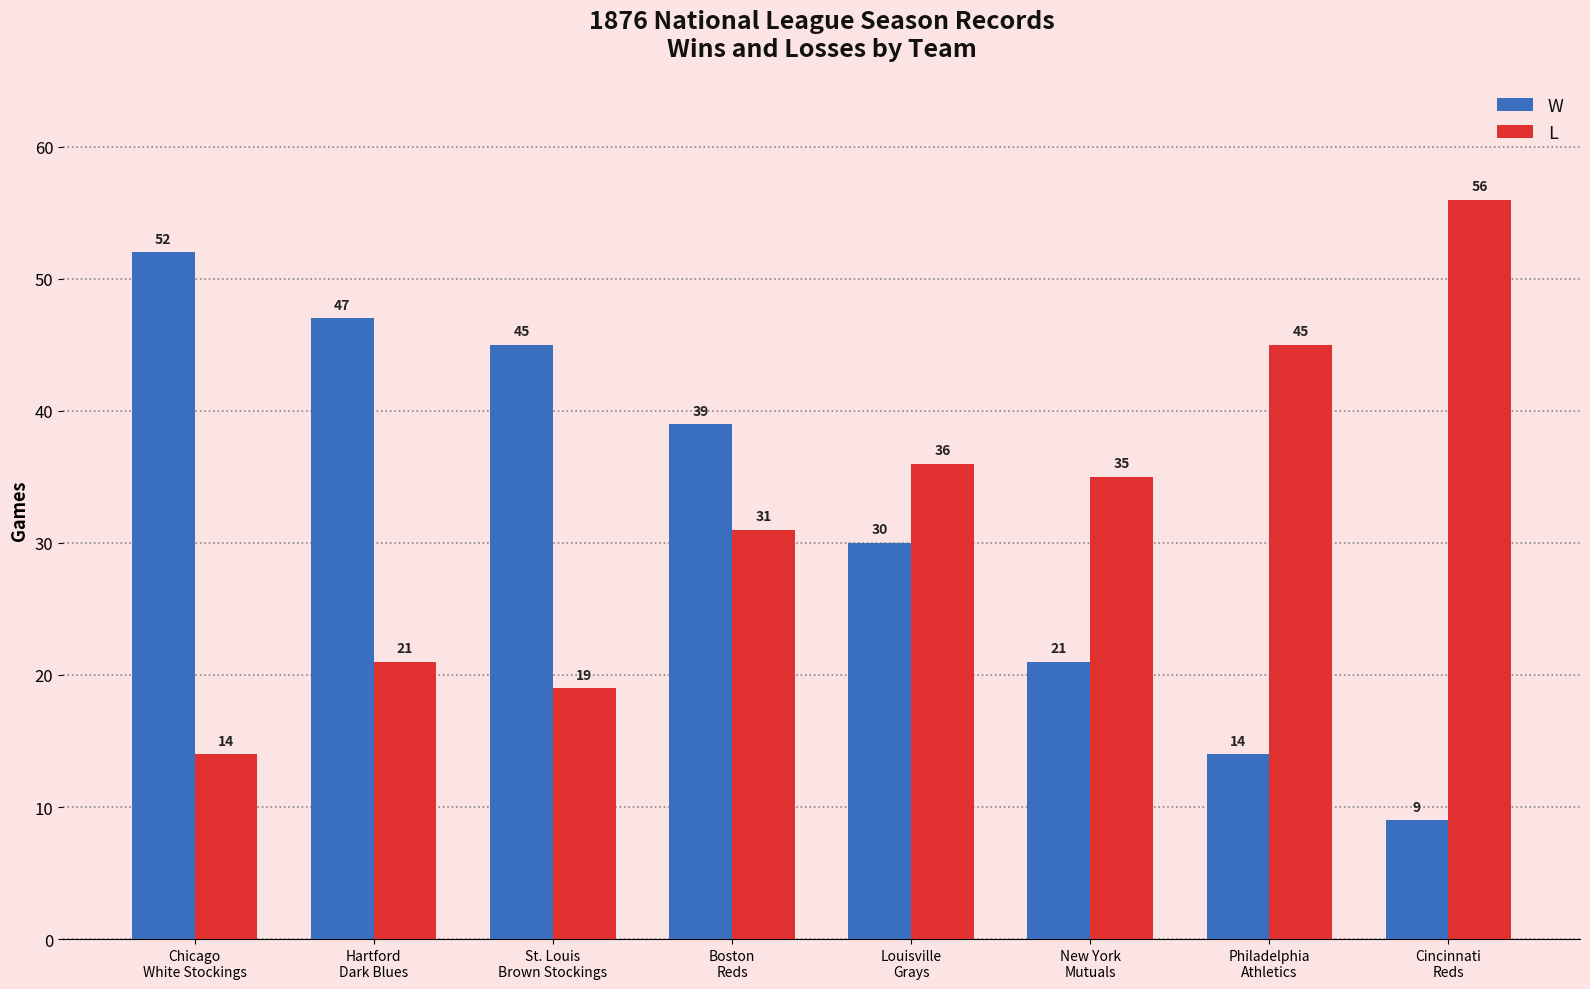

At Hartford
Dark Blues, list the series in order from largest to smallest.

W, L